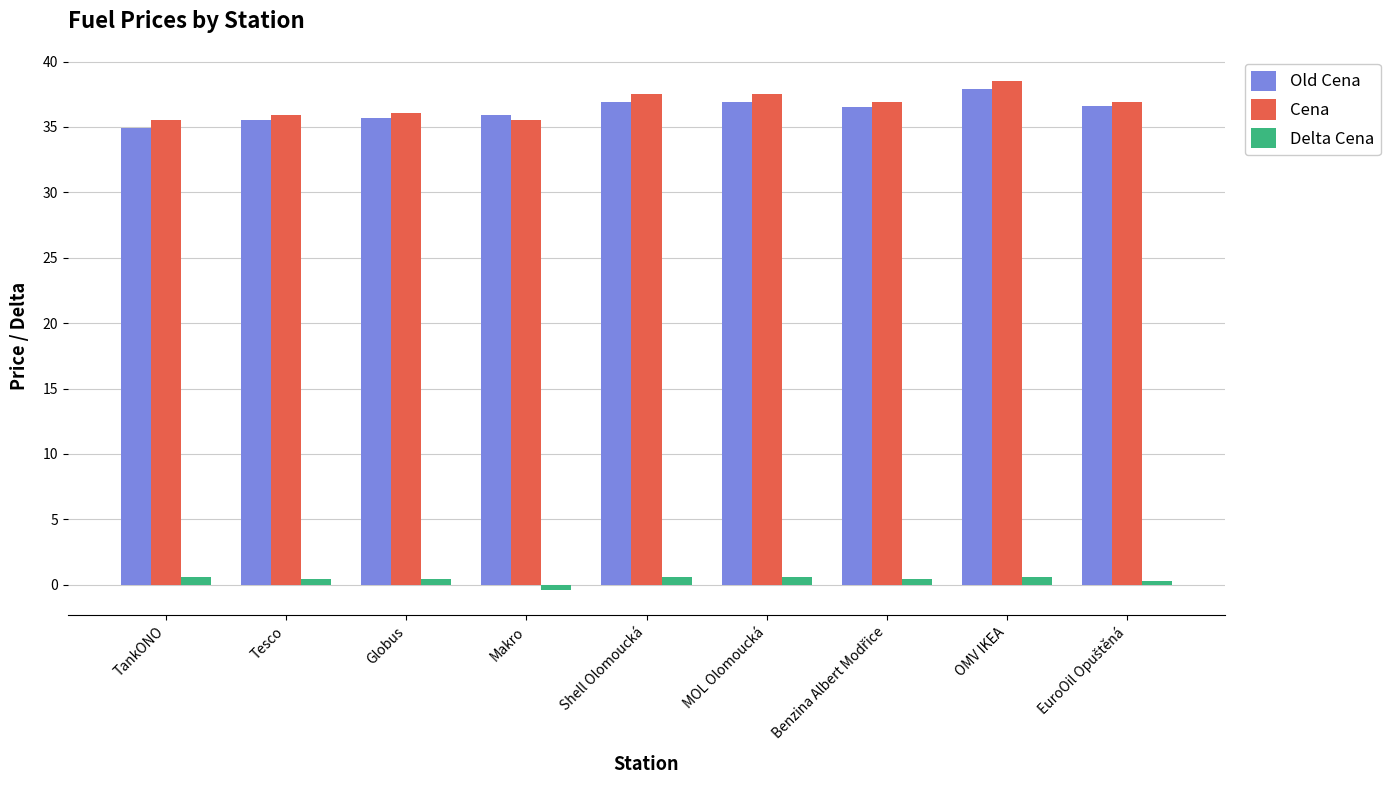

What are all the series names shown in the legend?

Old Cena, Cena, Delta Cena